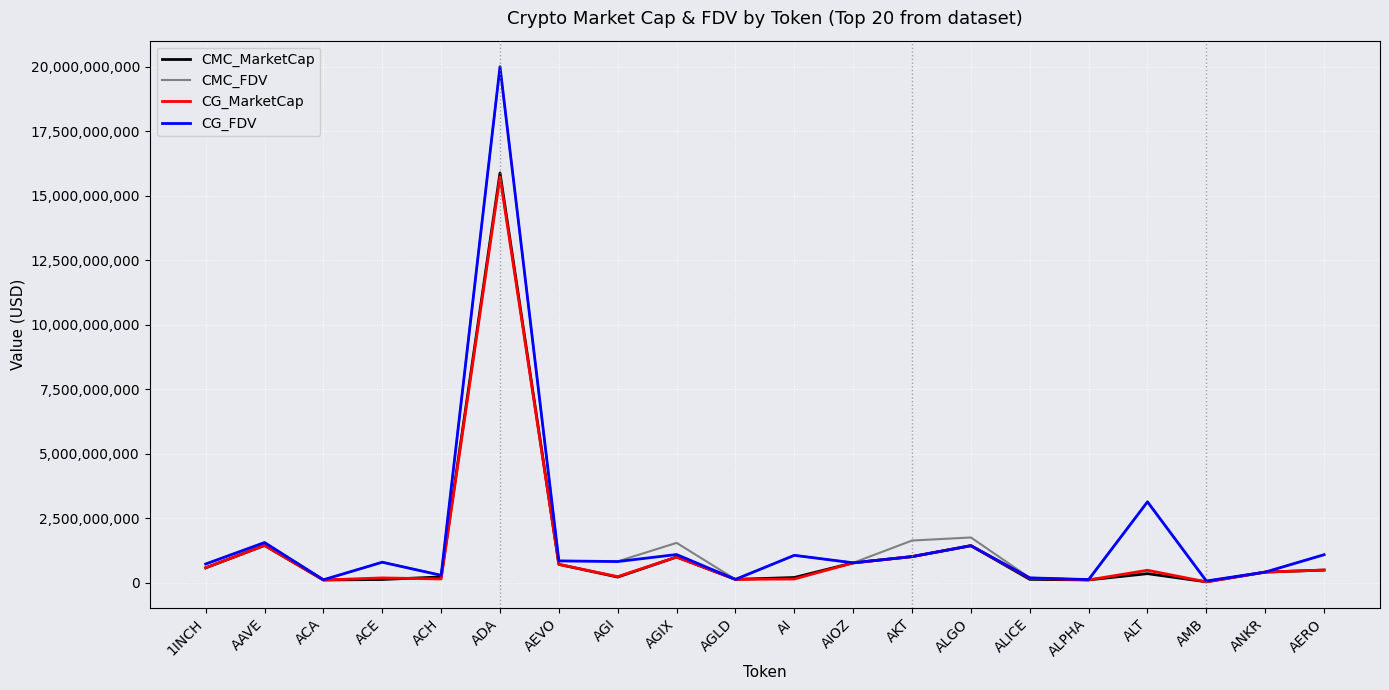

What is the greatest value displayed?

20004215498